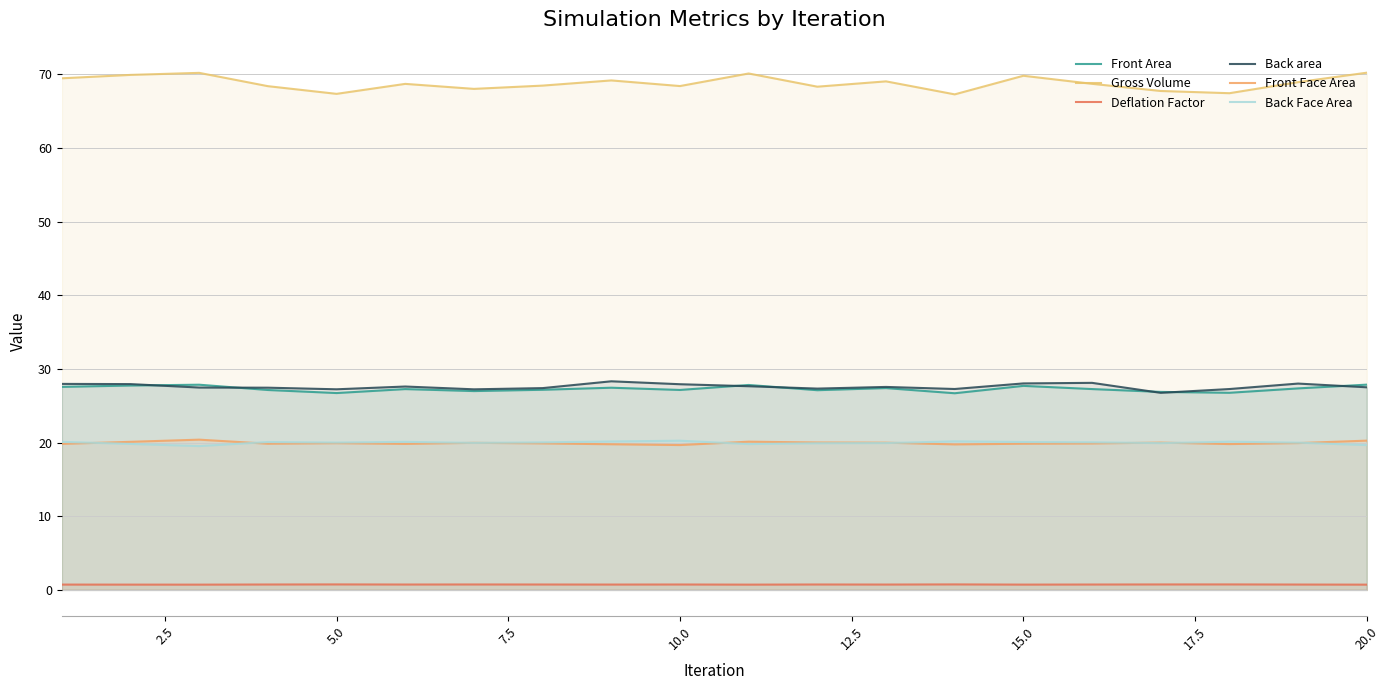

At 15.0, list the series in order from largest to smallest.

Gross Volume, Back area, Front Area, Back Face Area, Front Face Area, Deflation Factor